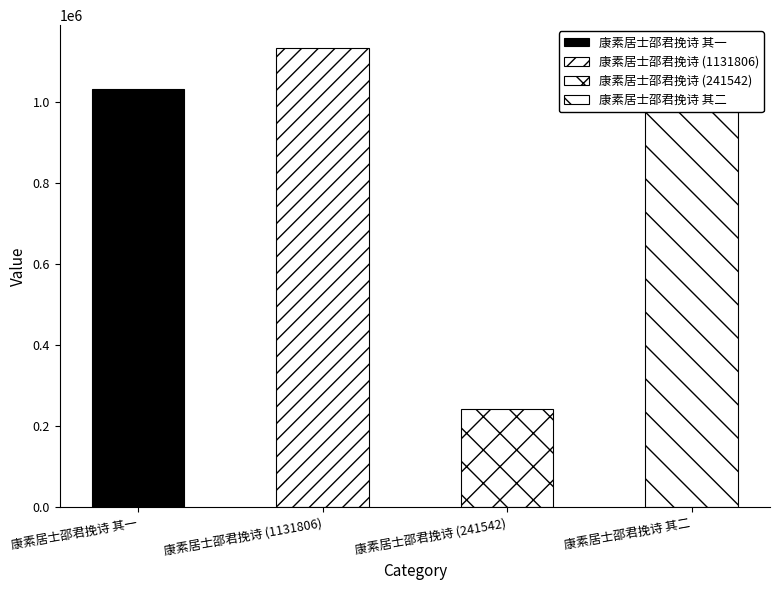

Are the bars horizontal?

No